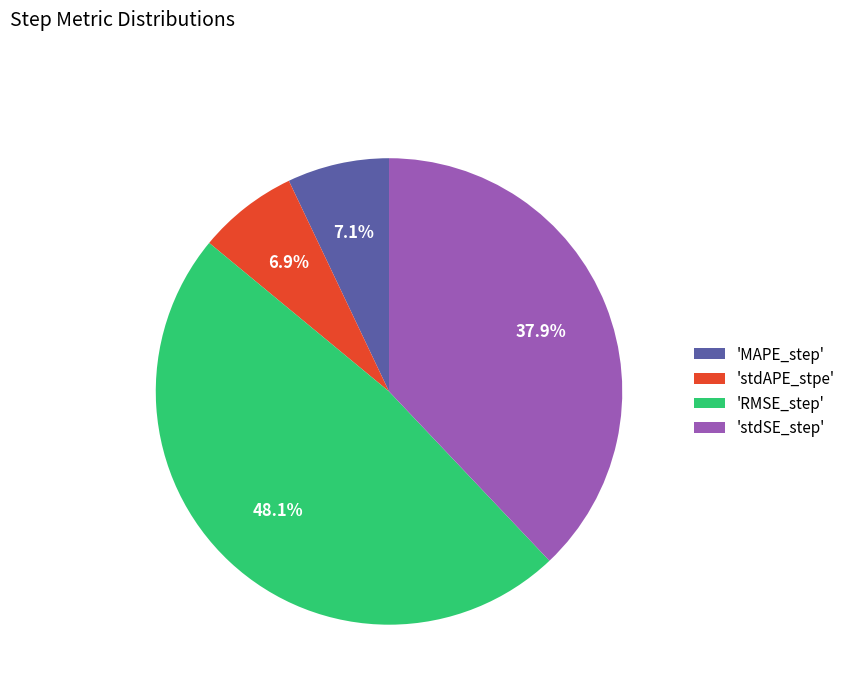

Is the sum of 'MAPE_step' and 'RMSE_step' greater than half?

Yes